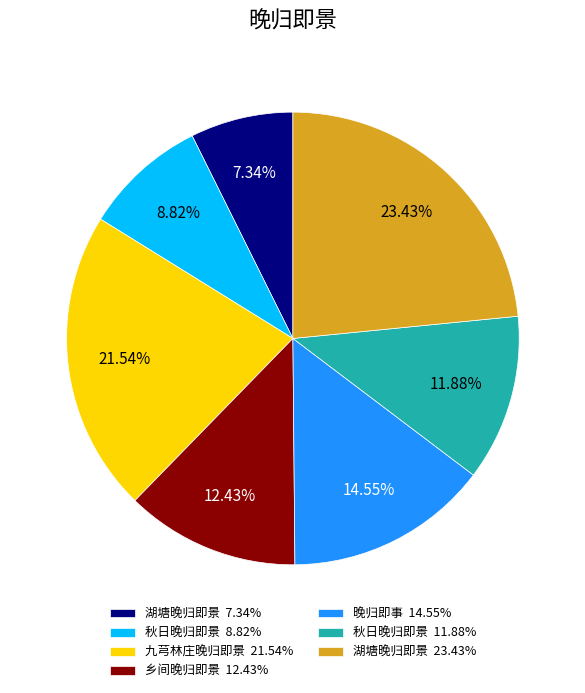

Count the number of slices in the pie.

7